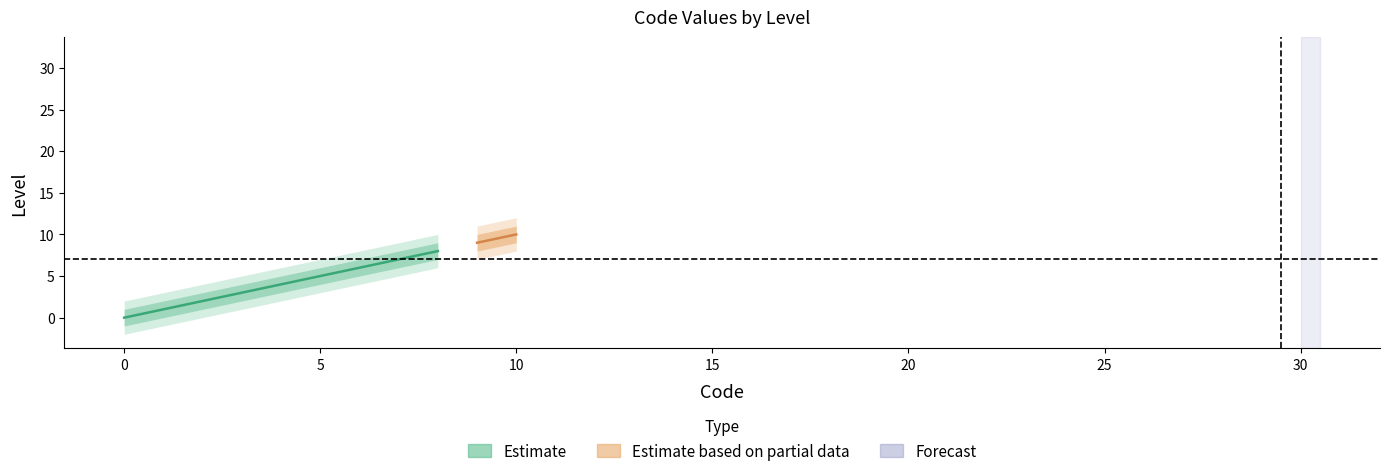

Count the number of categories in the chart.

11